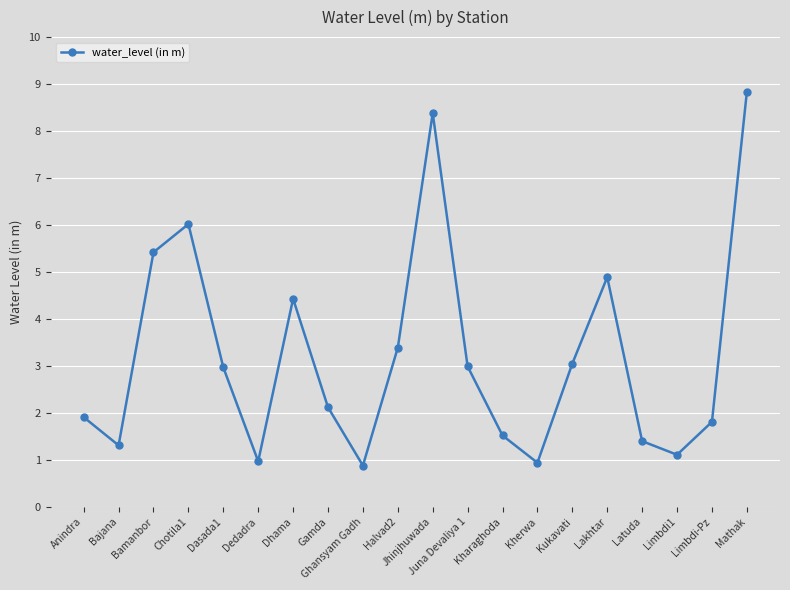

Read the value at Kherwa.

0.9